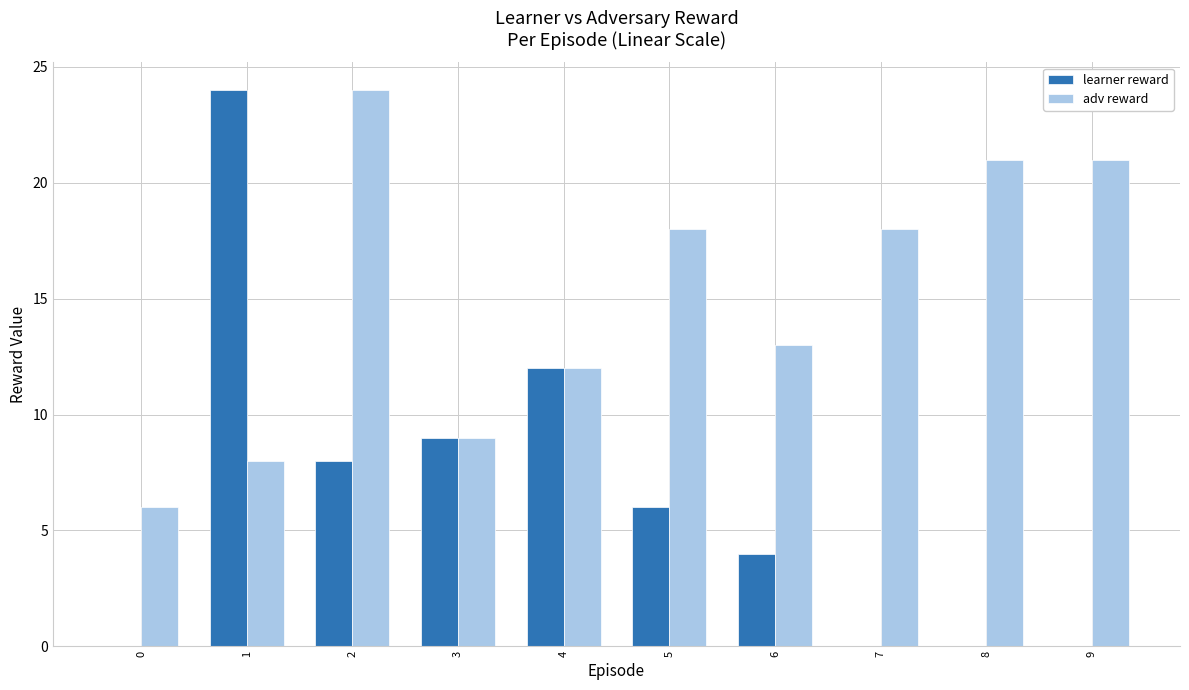

What is the sum of all learner reward values?

63